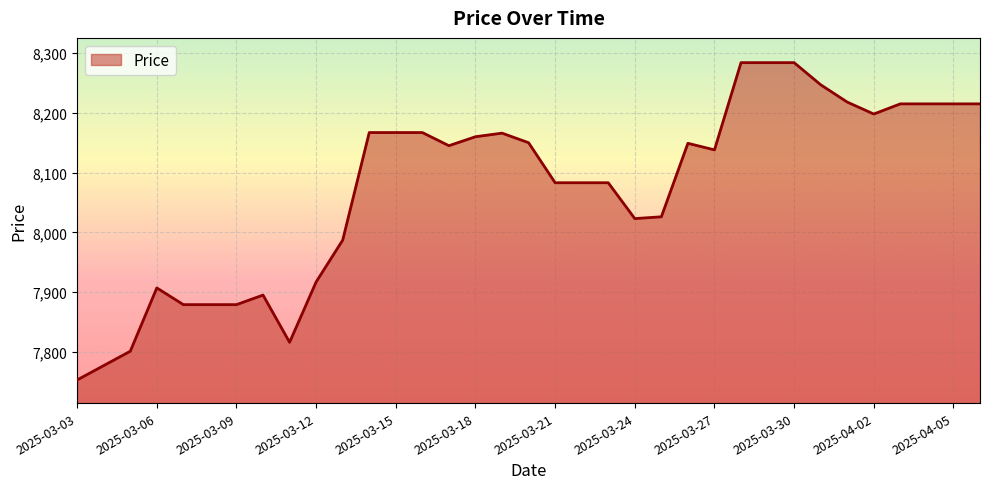

What is the difference between the maximum and minimum values?

531